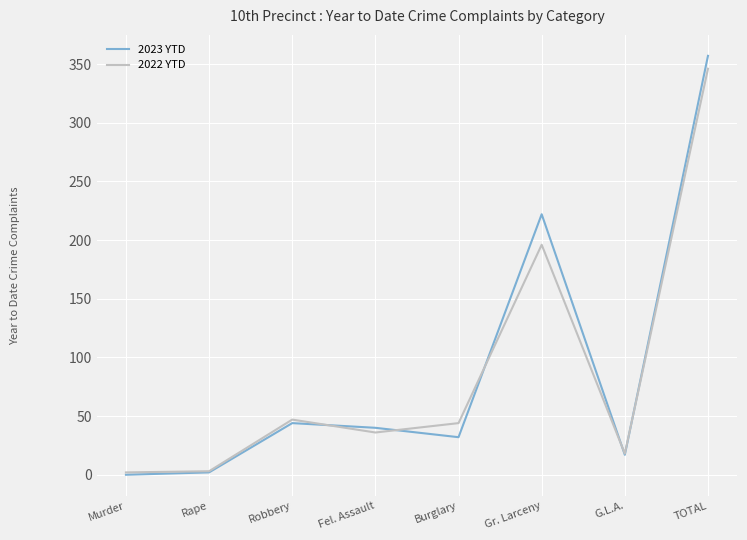

In 2022 YTD, how many points are higher than both neighbors (excluding endpoints)?

2